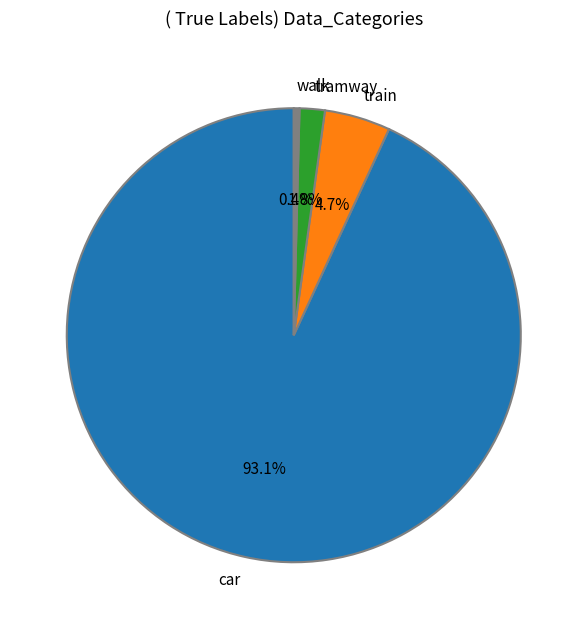

How much of the chart is everything except train?

95.3%